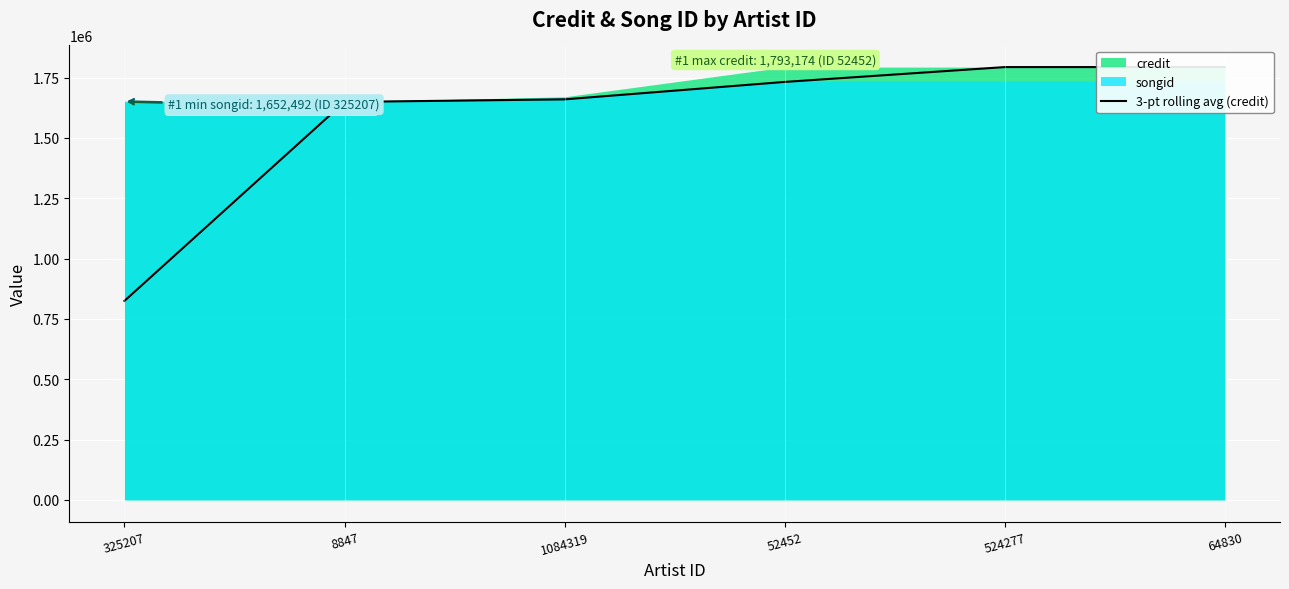

Where does the data first go above 1731661?

52452